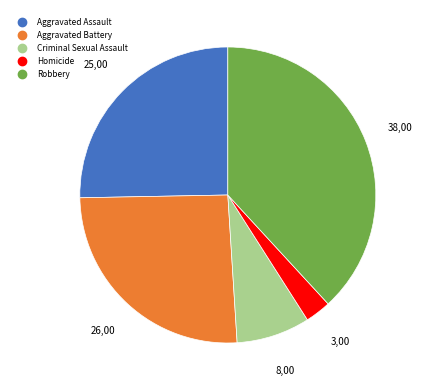

Approximately how many times larger is the value at Aggravated Battery compared to Robbery?

0.7